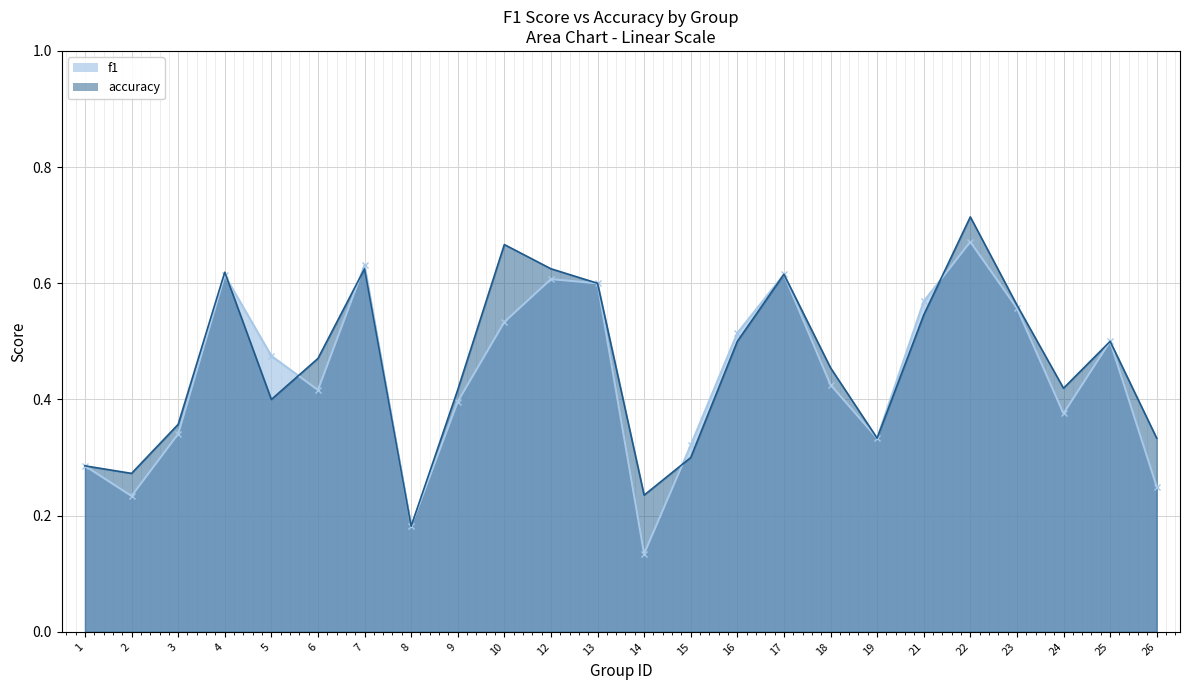

Reading left to right, extract all data points from this chart.

f1: 0.3	0.2	0.3	0.6	0.5	0.4	0.6	0.2	0.4	0.5	0.6	0.6	0.1	0.3	0.5	0.6	0.4	0.3	0.6	0.7	0.6	0.4	0.5	0.2
accuracy: 0.3	0.3	0.4	0.6	0.4	0.5	0.6	0.2	0.4	0.7	0.6	0.6	0.2	0.3	0.5	0.6	0.5	0.3	0.5	0.7	0.6	0.4	0.5	0.3